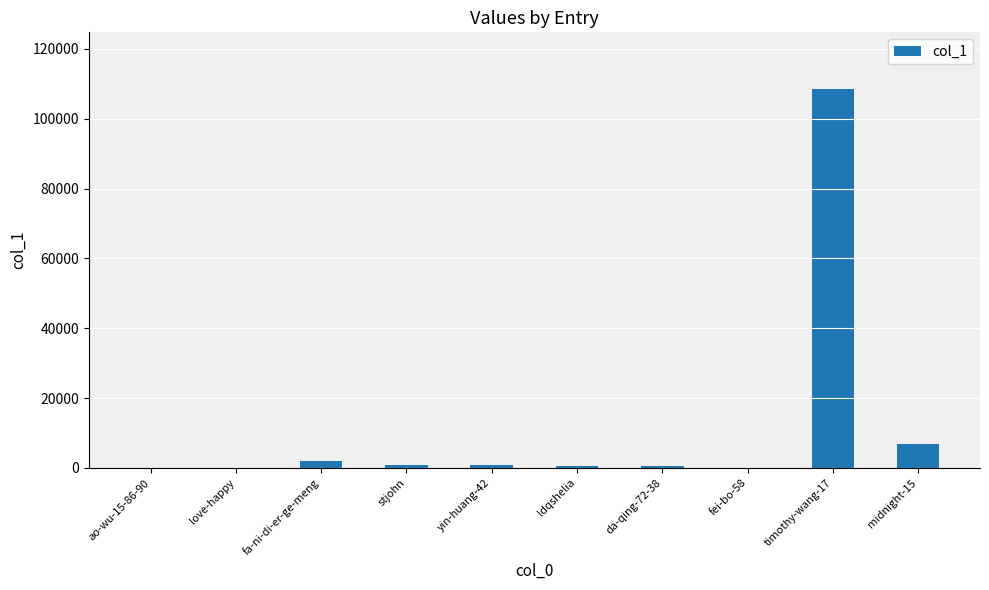

Where is the data nearest to the value 54253?

midnight-15